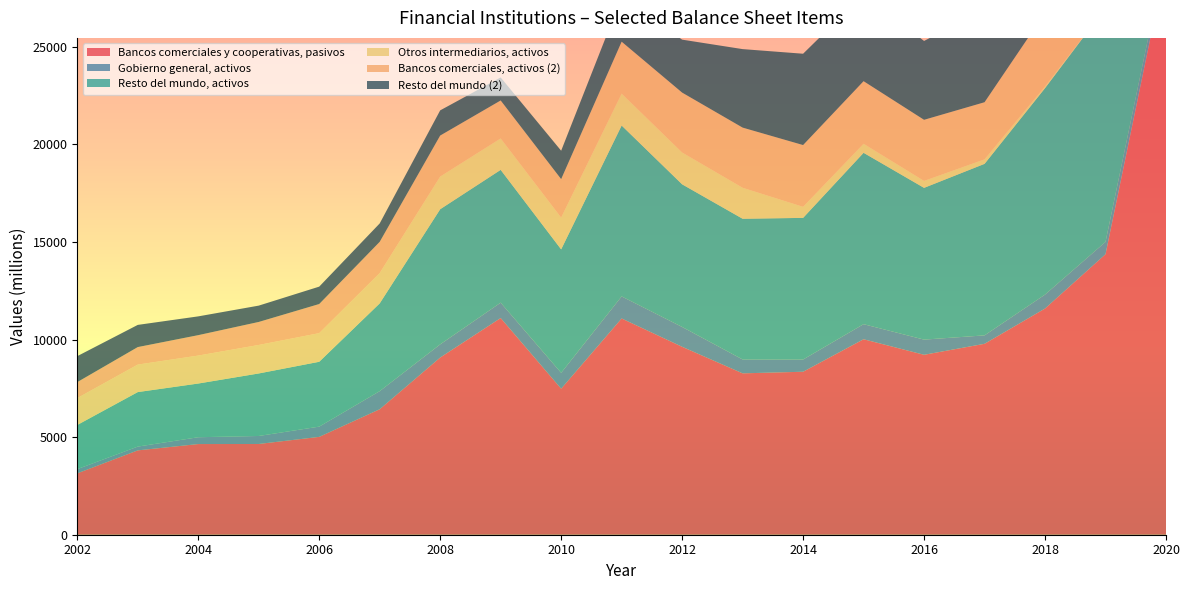

Reading right to left, transcribe all the data shown in this chart.

Bancos comerciales y cooperativas, pasivos: 2020=29315	2019=14376	2018=11592	2017=9785	2016=9222	2015=10018	2014=8353	2013=8271	2012=9632	2011=11083	2010=7483	2009=11106	2008=9080	2007=6431	2006=5015	2005=4651	2004=4647	2003=4323	2002=3145
Gobierno general, activos: 2020=506	2019=632	2018=715	2017=432	2016=778	2015=773	2014=627	2013=712	2012=1017	2011=1131	2010=815	2009=787	2008=676	2007=928	2006=525	2005=410	2004=350	2003=194	2002=217
Resto del mundo, activos: 2020=6350	2019=11994	2018=10582	2017=8791	2016=7778	2015=8783	2014=7259	2013=7212	2012=7310	2011=8758	2010=6327	2009=6807	2008=6926	2007=4497	2006=3324	2005=3204	2004=2752	2003=2793	2002=2262
Otros intermediarios, activos: 2020=0	2019=0	2018=89	2017=231	2016=355	2015=465	2014=566	2013=1588	2012=1632	2011=1639	2010=1628	2009=1613	2008=1674	2007=1555	2006=1468	2005=1461	2004=1433	2003=1410	2002=1379
Bancos comerciales, activos (2): 2020=3932	2019=4439	2018=3770	2017=2927	2016=3132	2015=3206	2014=3166	2013=3083	2012=3069	2011=2658	2010=1972	2009=1944	2008=2102	2007=1600	2006=1492	2005=1179	2004=1046	2003=897	2002=819
Resto del mundo (2): 2020=5771	2019=5599	2018=4823	2017=4743	2016=4042	2015=4450	2014=4681	2013=4023	2012=2714	2011=2285	2010=1456	2009=1180	2008=1291	2007=943	2006=891	2005=837	2004=963	2003=1137	2002=1330